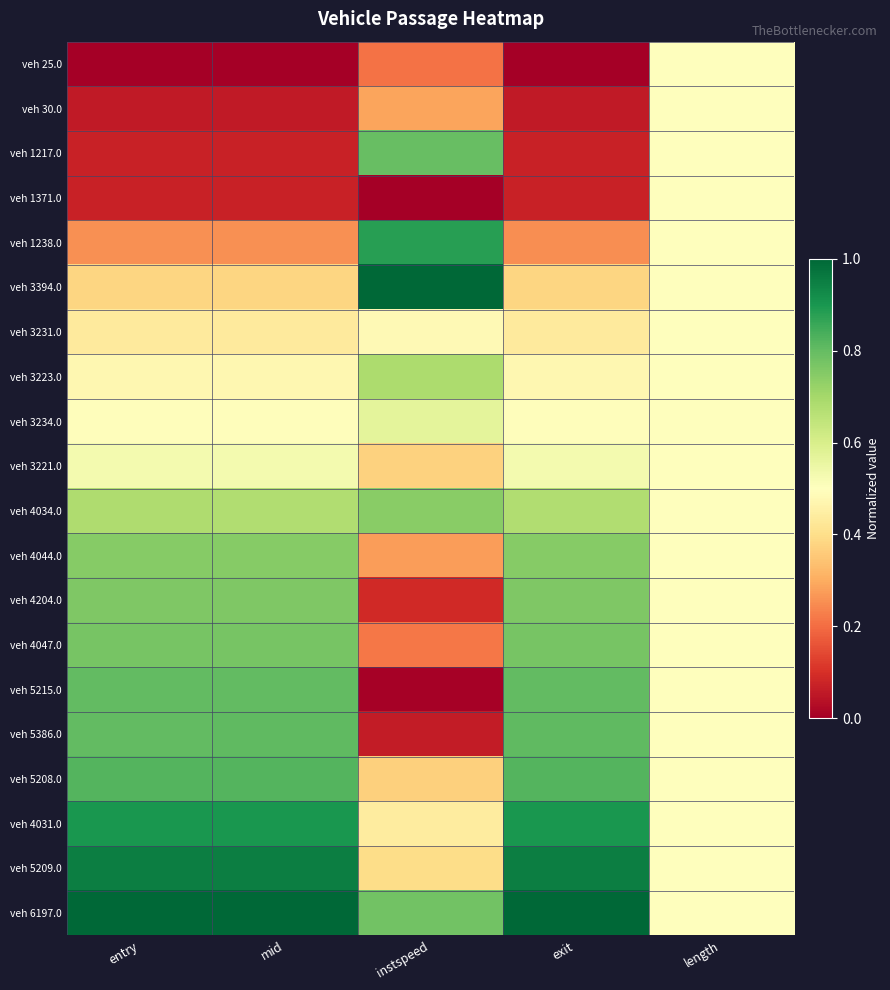

Rank the series by their maximum value, from highest to lowest.

veh 3394.0, veh 6197.0, veh 5209.0, veh 4031.0, veh 1238.0, veh 5208.0, veh 5386.0, veh 5215.0, veh 1217.0, veh 4047.0, veh 4204.0, veh 4044.0, veh 4034.0, veh 3223.0, veh 3234.0, veh 3221.0, veh 25.0, veh 30.0, veh 1371.0, veh 3231.0